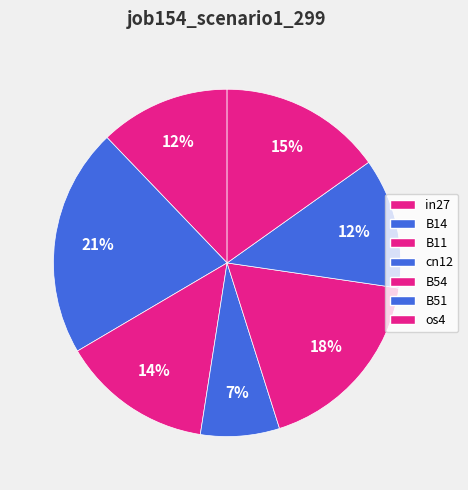

How many slices are in this pie chart?

7